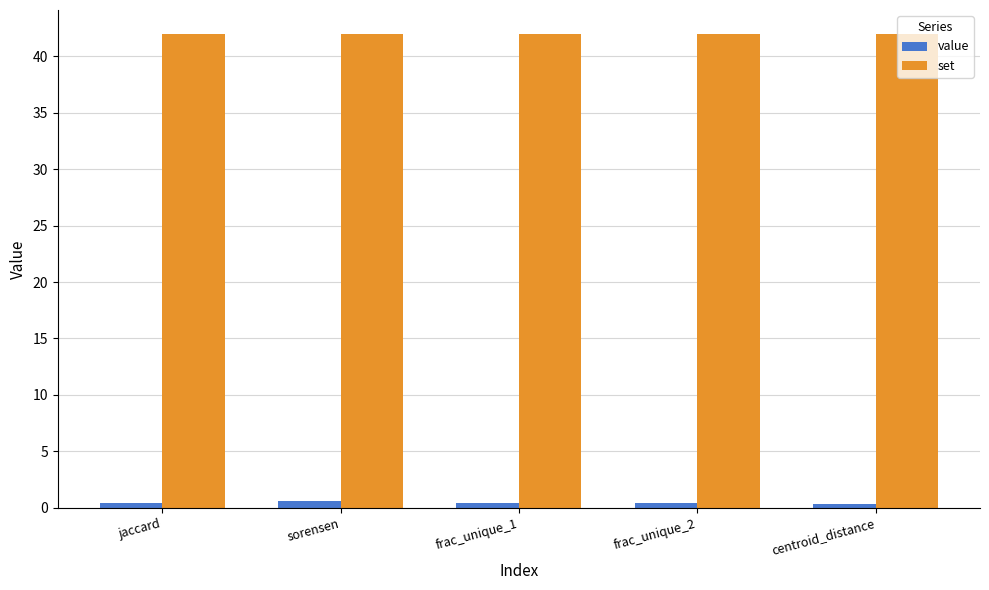

Is it true that set equals 42.0 at jaccard?

True